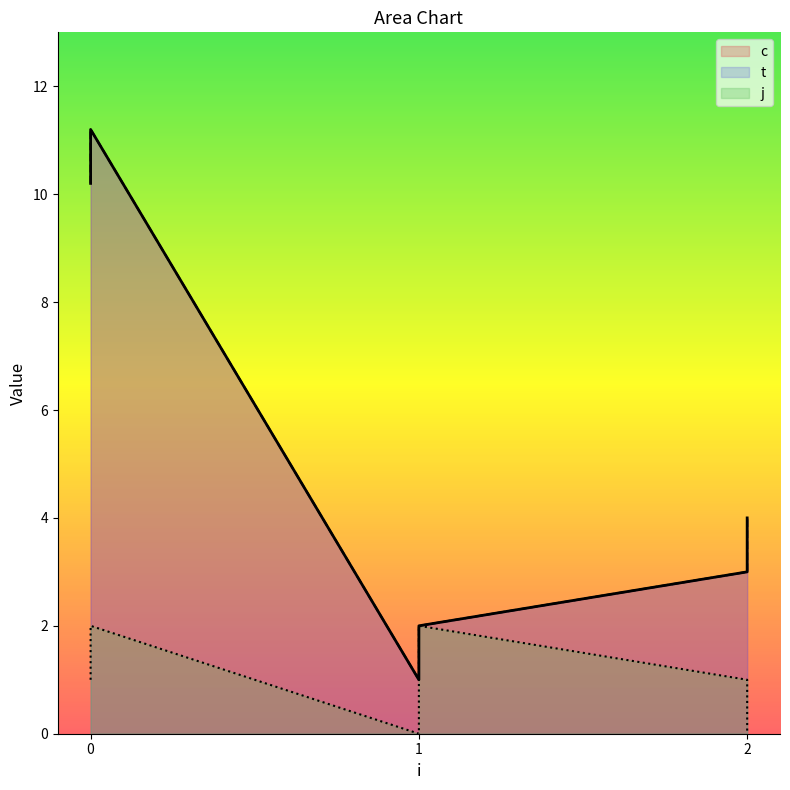

Reading left to right, list all the values displayed in this chart.

c: 0=10.2	0=11.2	1=1.0	1=2.0	2=3.0	2=4.0
t: 0=10.2	0=11.2	1=1.0	1=2.0	2=3.0	2=4.0
j: 0=1.0	0=2.0	1=0.0	1=2.0	2=1.0	2=0.0